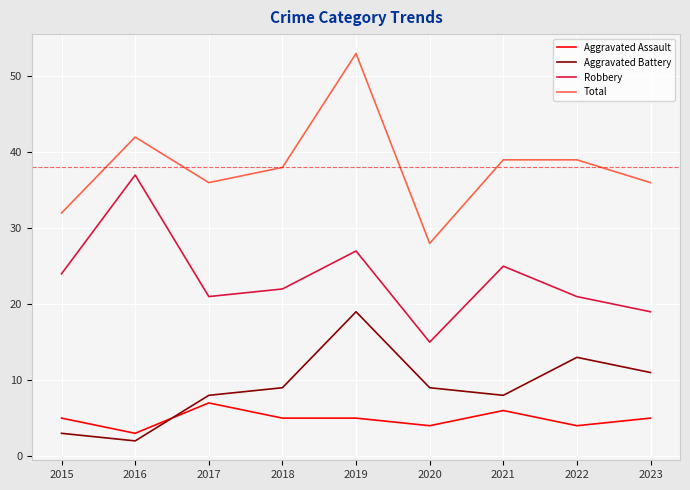

The value of Robbery at 2019 is 27. True or false?

True